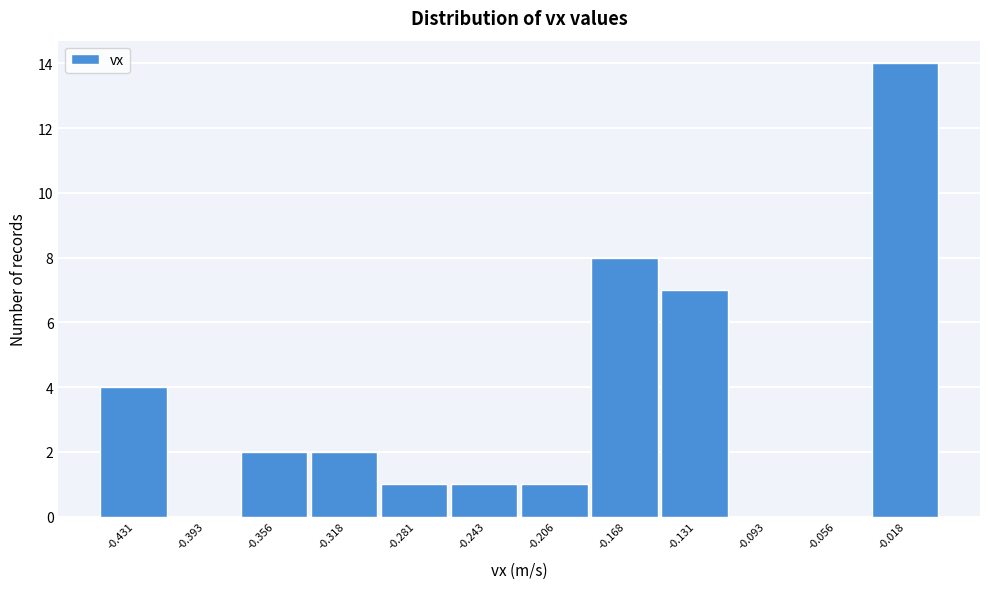

Over which range of the x-axis is the bar tallest?

-0.035 to 0.000